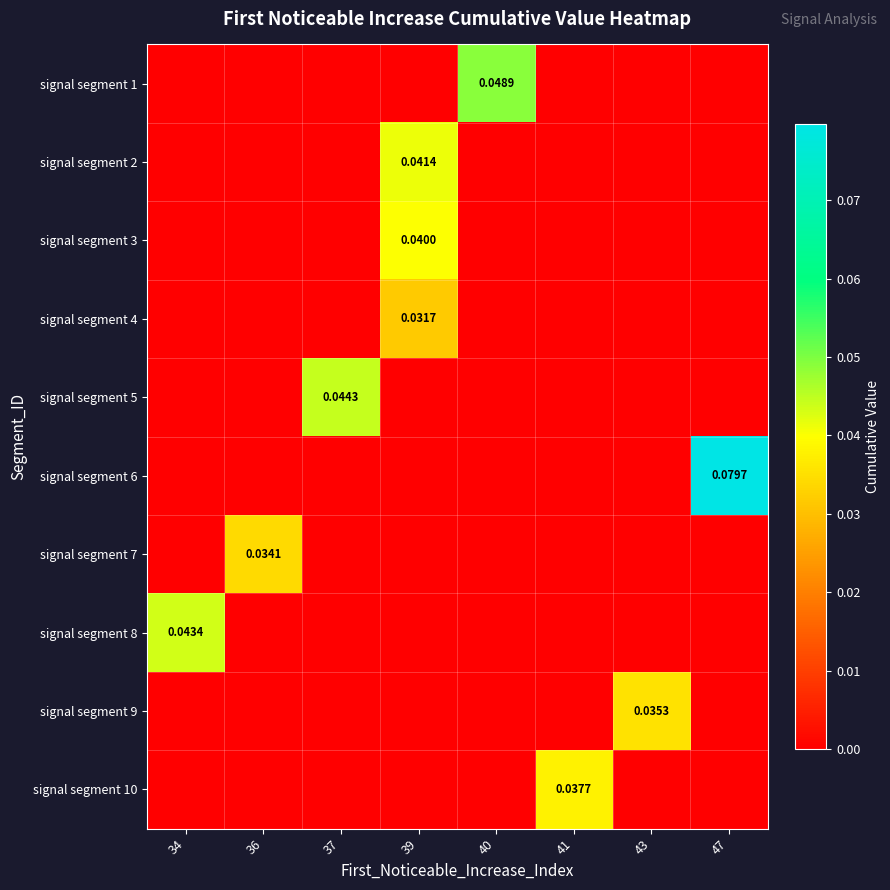

Is it true that signal segment 8 equals 0.0 at 34?

True